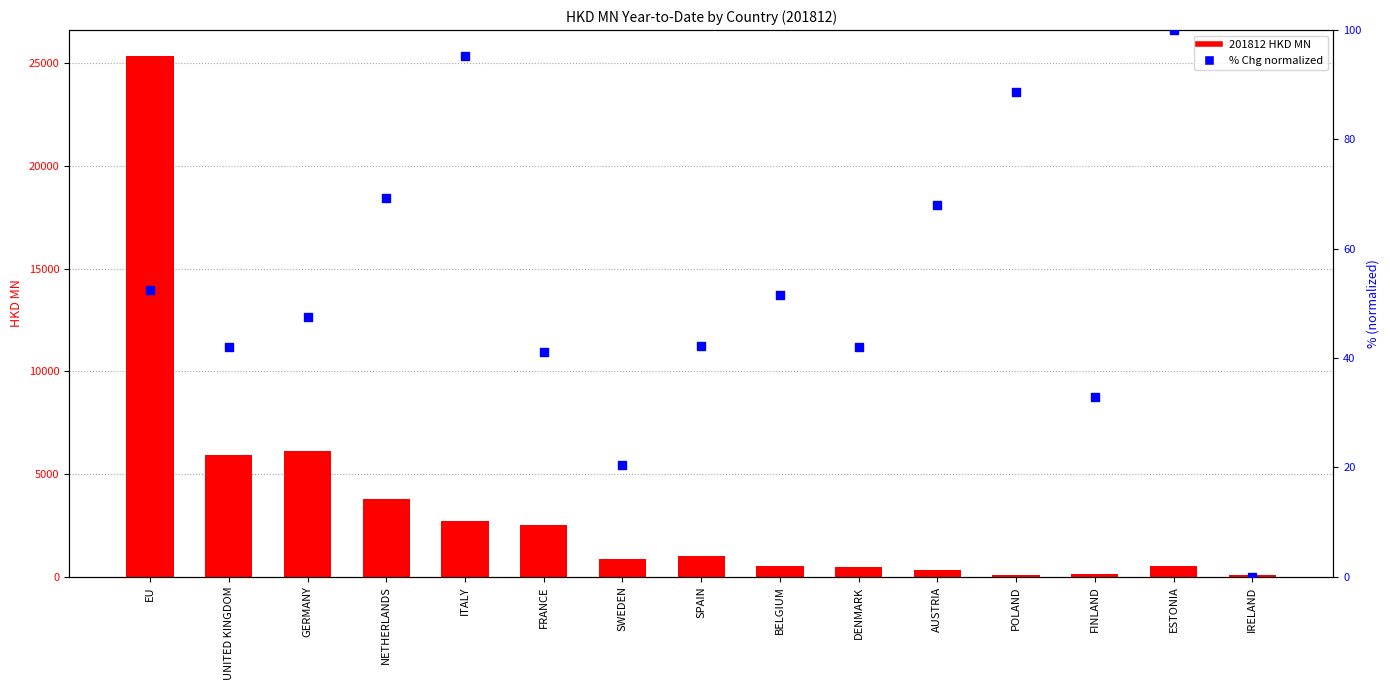

Which series has the largest total across all categories?

201812 HKD MN